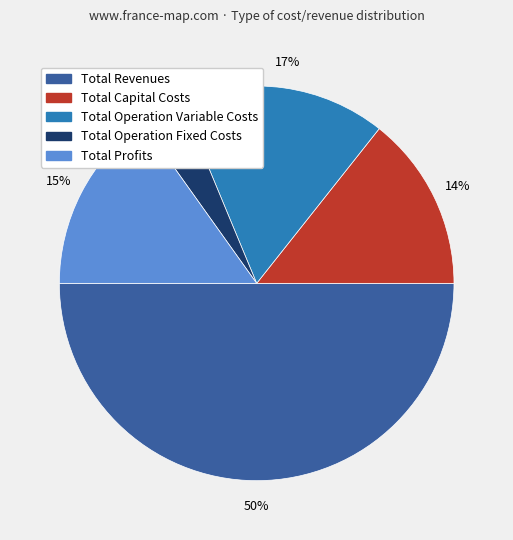

Does Total Operation Fixed Costs represent more than half of the total?

No